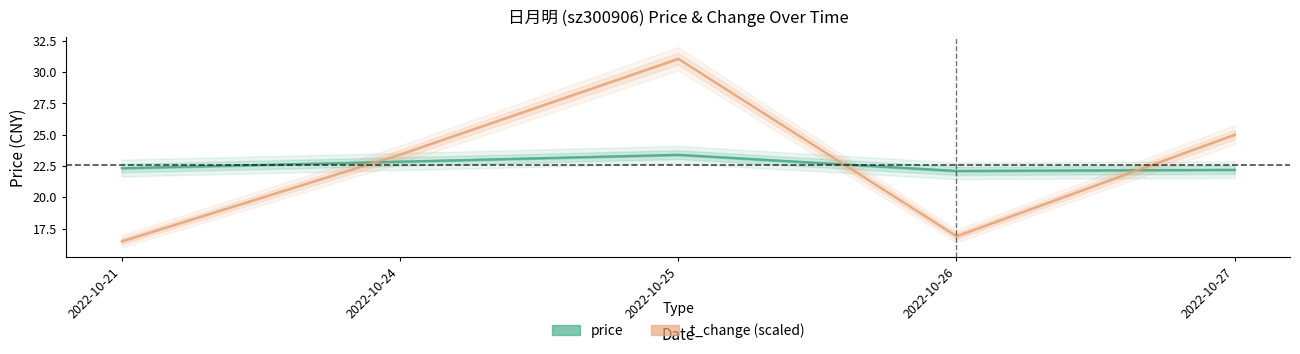

What is the value of the price point at the 3rd from the left?

23.4